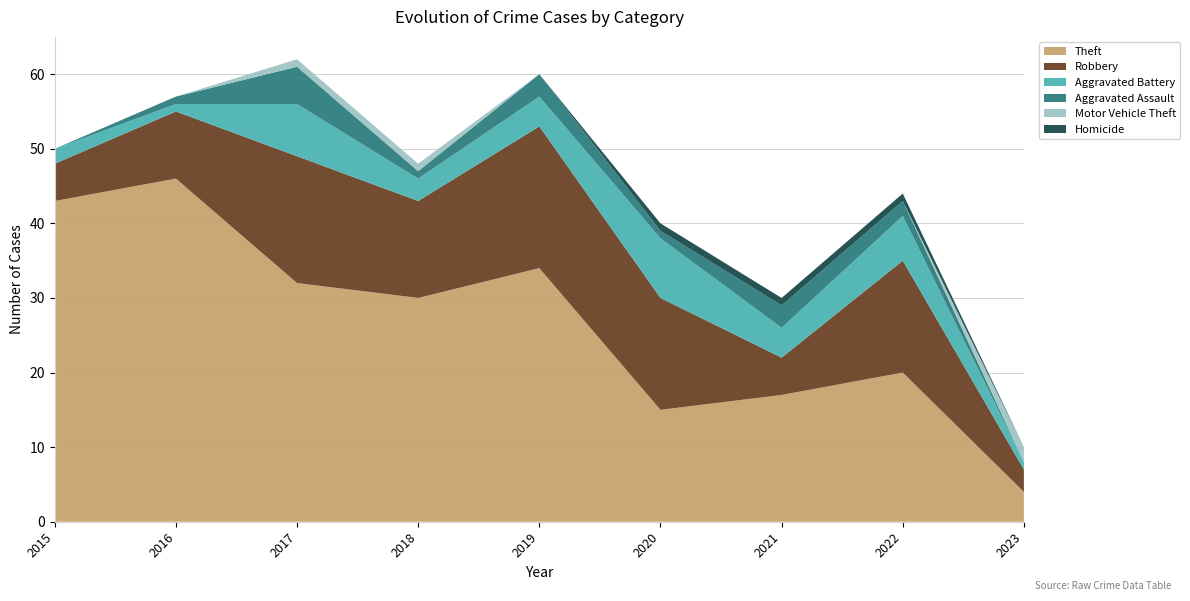

Reading left to right, extract all data points from this chart.

Theft: 43	46	32	30	34	15	17	20	4
Robbery: 5	9	17	13	19	15	5	15	3
Aggravated Battery: 2	1	7	3	4	8	4	6	1
Aggravated Assault: 0	1	5	1	3	1	3	2	0
Motor Vehicle Theft: 0	0	1	1	0	0	0	0	2
Homicide: 0	0	0	0	0	1	1	1	0